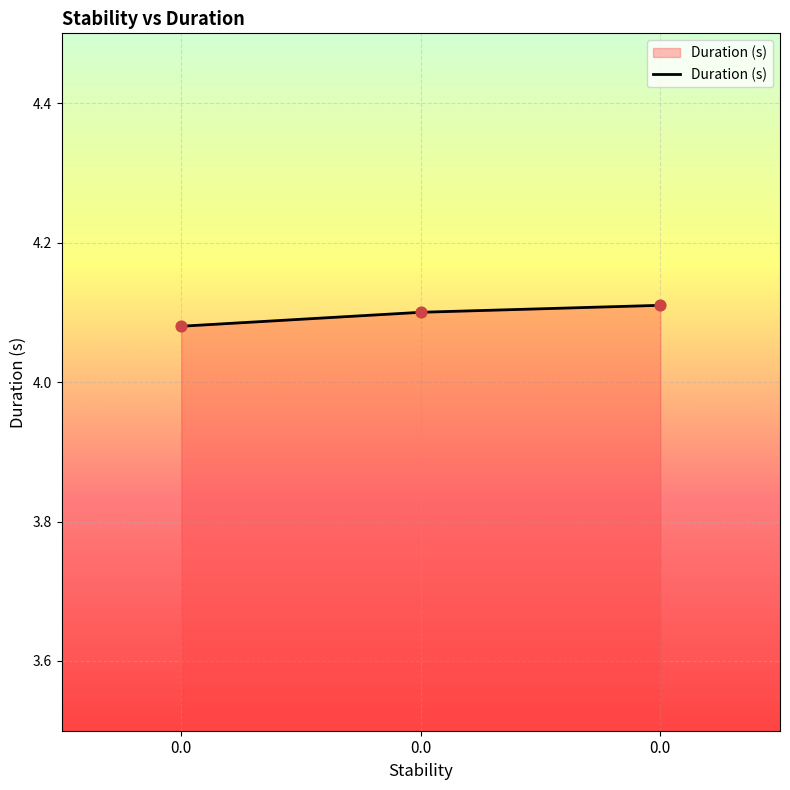

Approximately how many times larger is the value at 0.0 compared to 0.0?

1.0